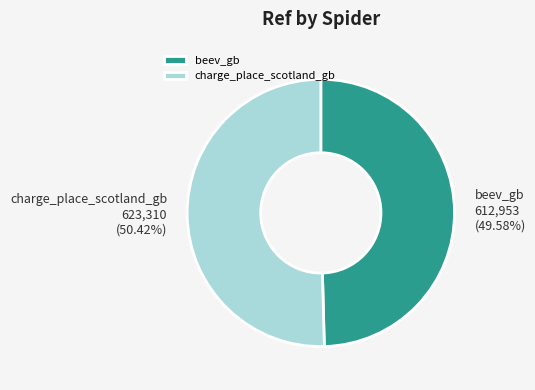

Does any single category account for the majority?

Yes